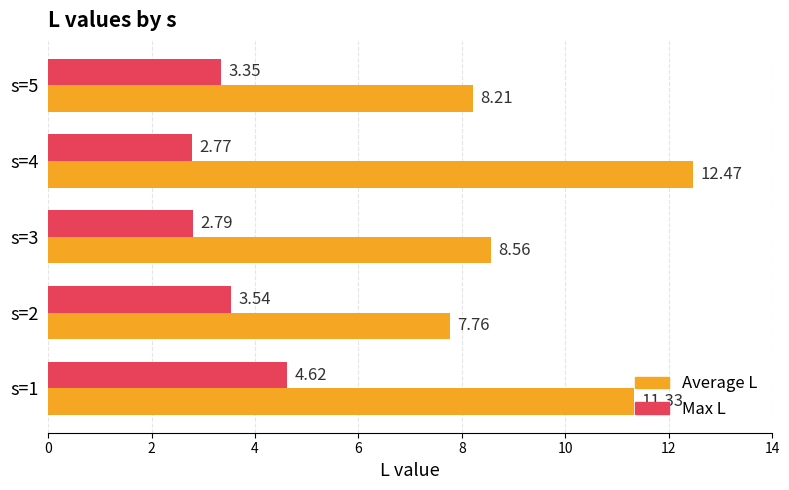

Count the Max L values in the range 2 to 3.

2